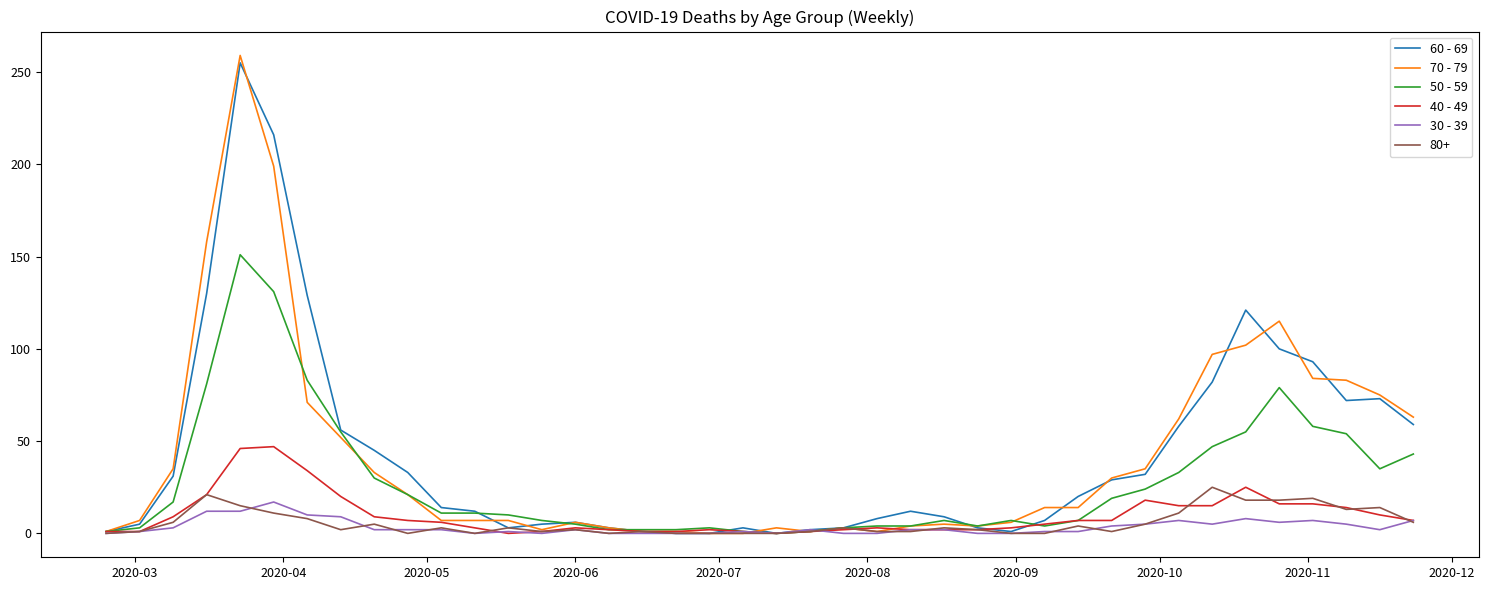

What is the greatest value displayed?

259